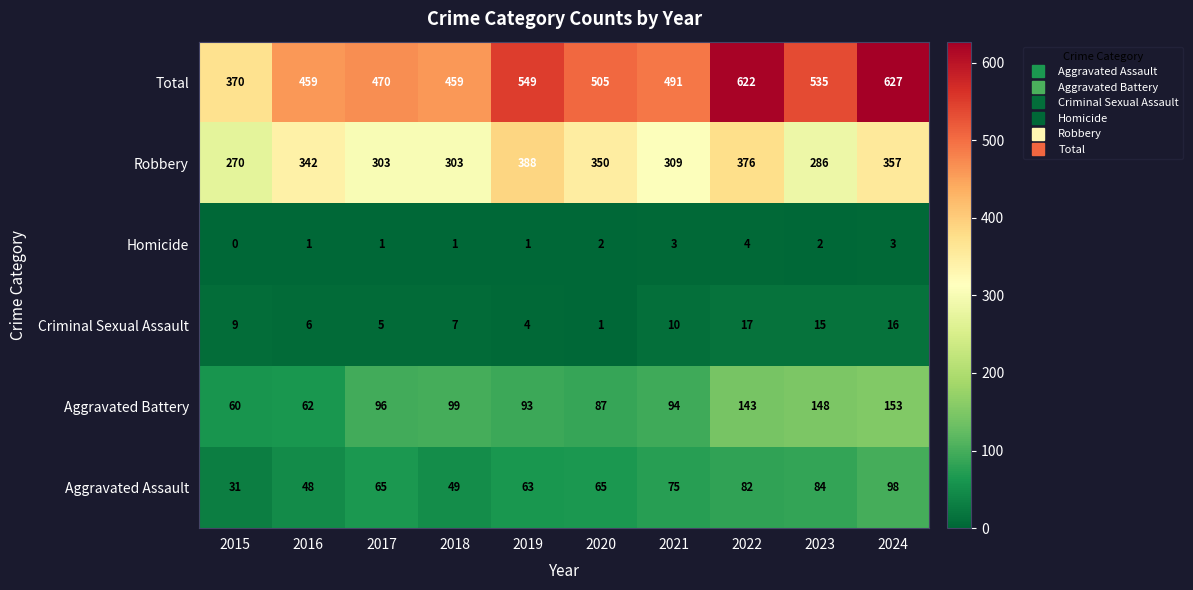

Count the Homicide values in the range 1 to 3.

8